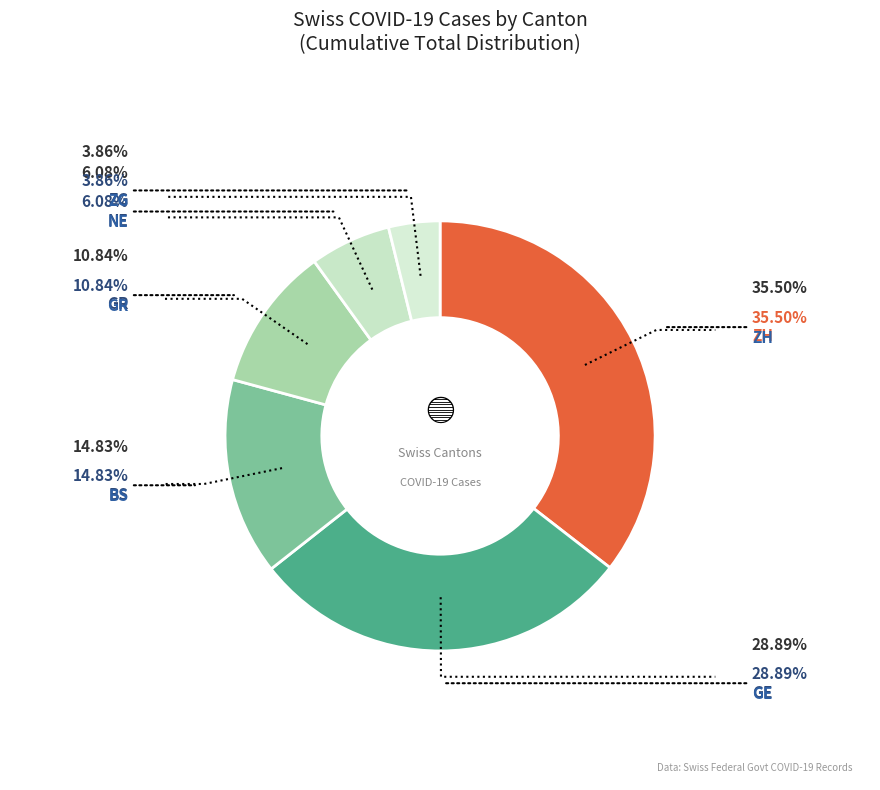

Which has a higher value, ZH or ZG?

ZH